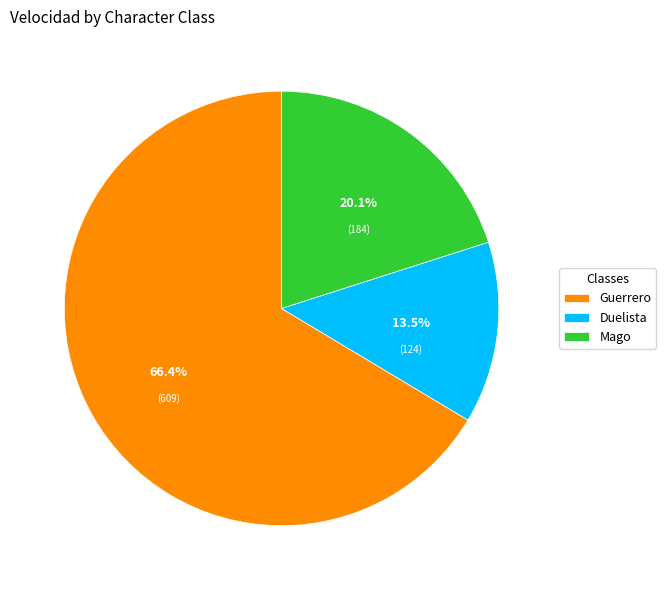

How many slices are in this pie chart?

3